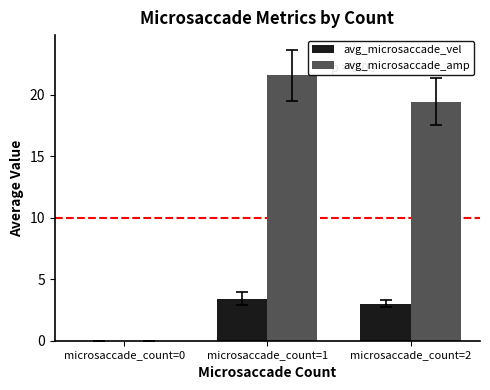

How many values in avg_microsaccade_vel are above zero?

2